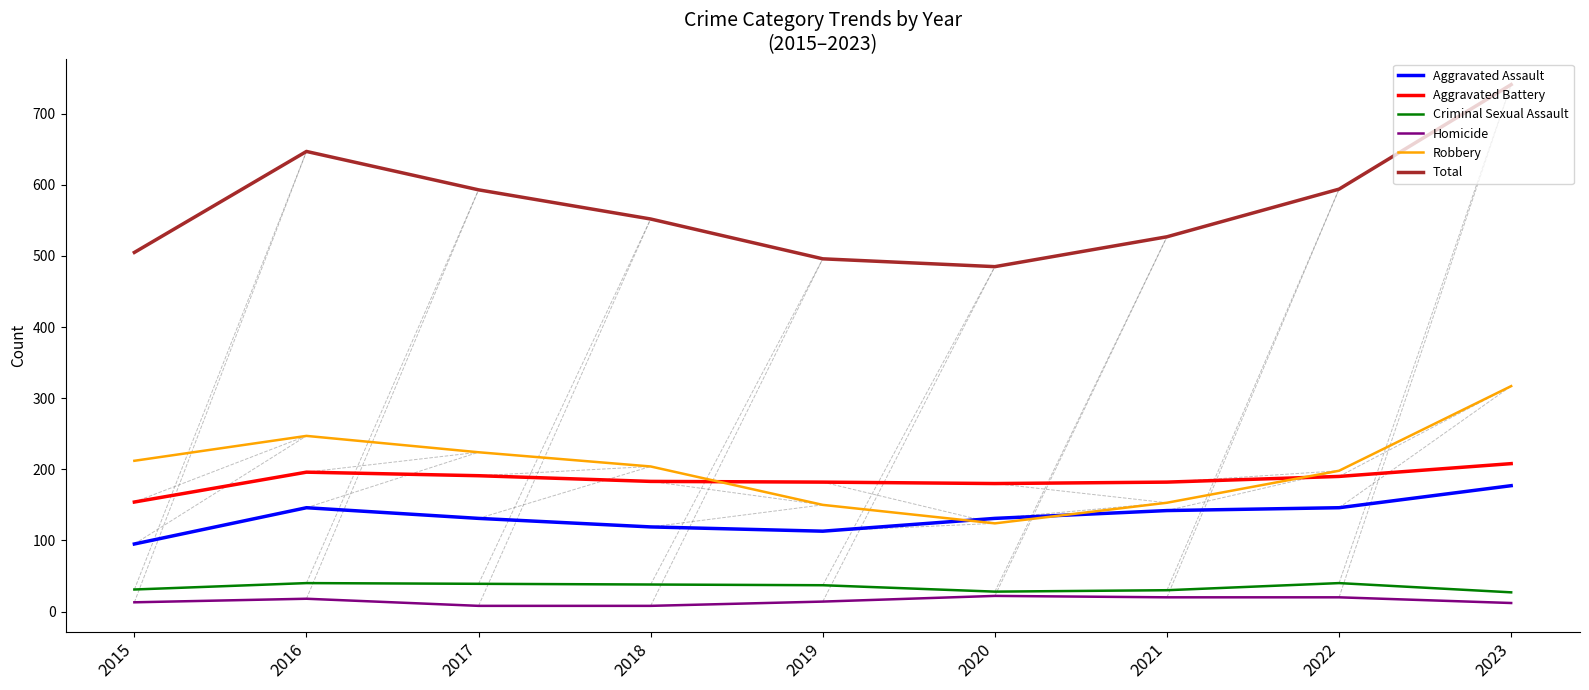

What is the difference between the maximum and minimum values in the Criminal Sexual Assault series?

13